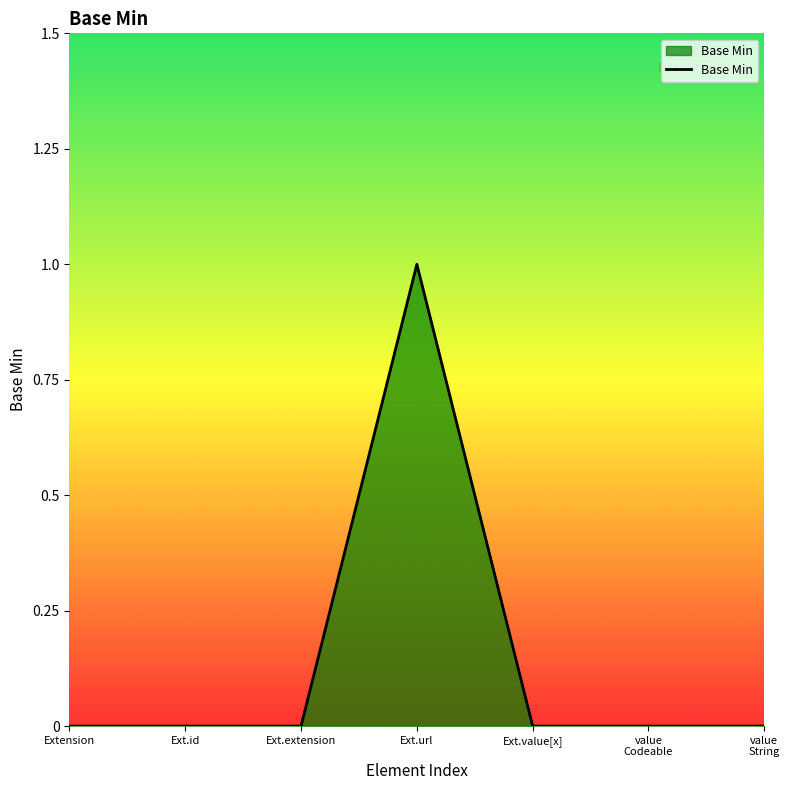

What is the greatest value displayed?

1